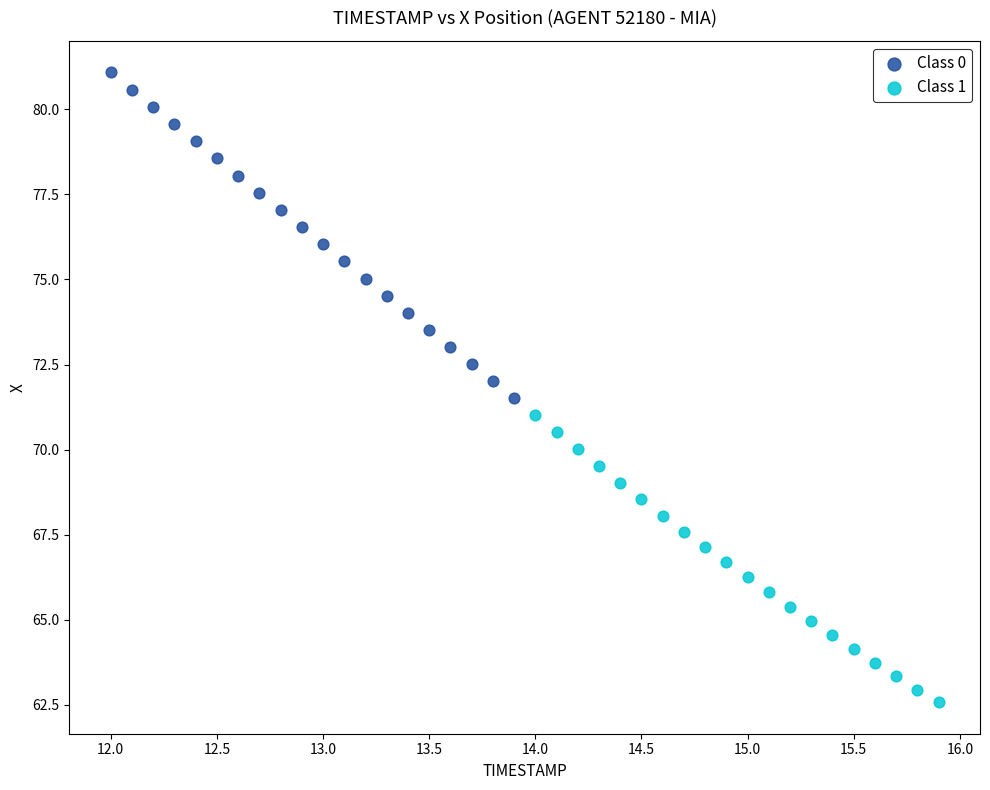

Which series reaches the minimum Y coordinate?

Class 1